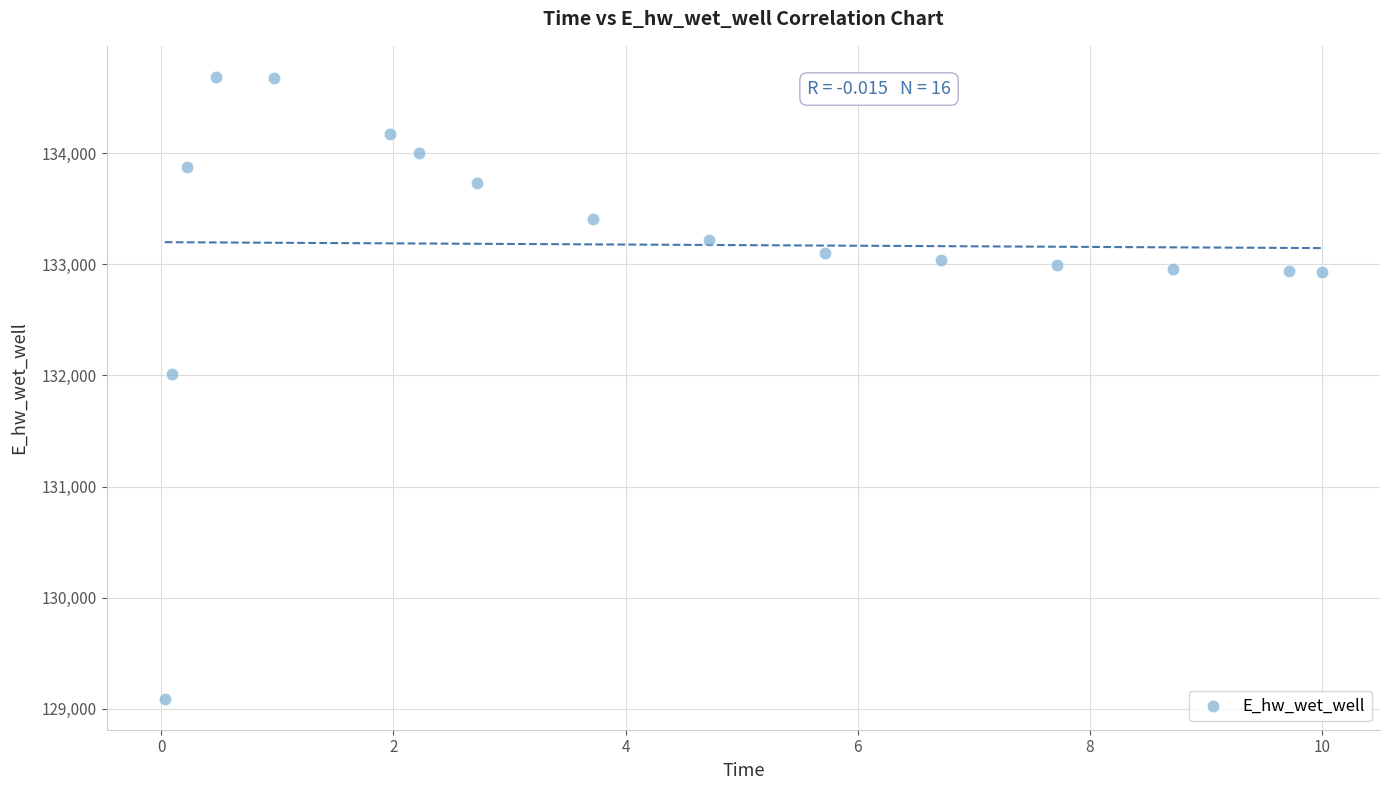

What Y value in the scatter plot is closest to 131889?

132010.9